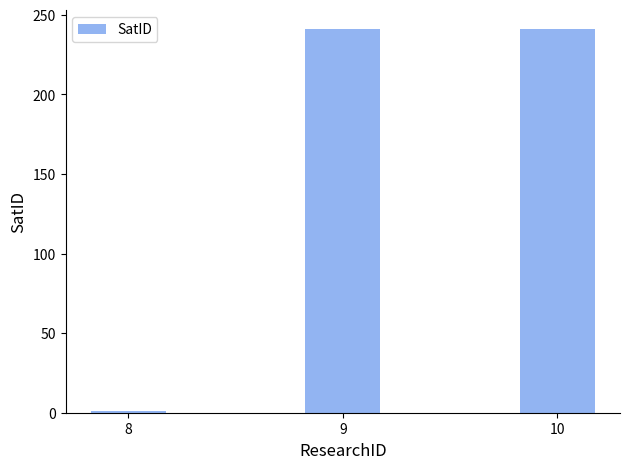

What is the value of the 3rd bar from the left?

241